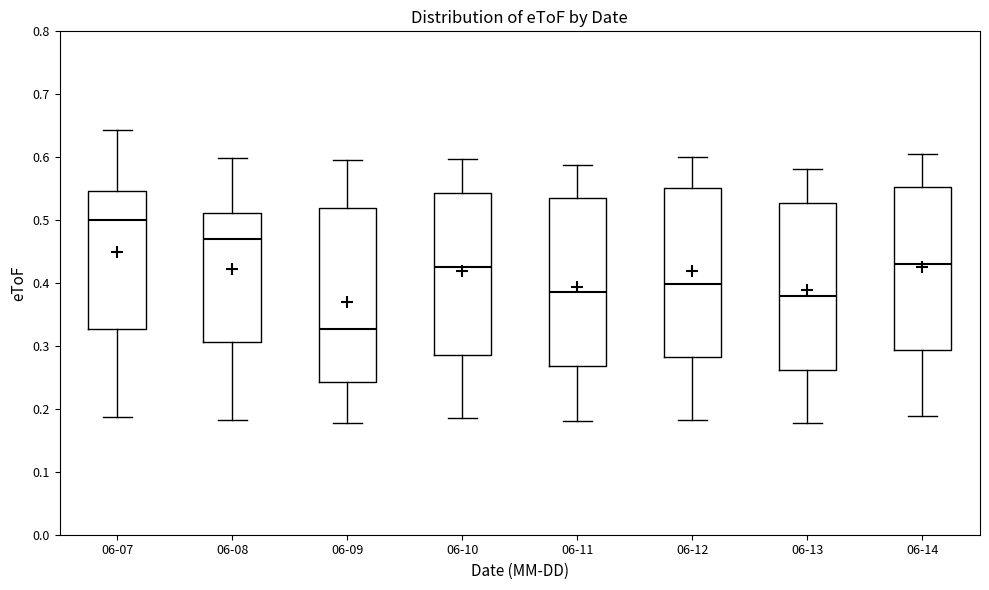

Reading left to right, read every box against the y-axis: the position of its median line, the range the box covers, and the ends of its whiskers. The values are not printed on the chart, so give them approximately, as read against the axis.

06-07: median 0.50, box 0.33 to 0.55, whiskers 0.19 to 0.64
06-08: median 0.47, box 0.31 to 0.51, whiskers 0.18 to 0.60
06-09: median 0.33, box 0.24 to 0.52, whiskers 0.18 to 0.60
06-10: median 0.43, box 0.29 to 0.54, whiskers 0.19 to 0.60
06-11: median 0.39, box 0.27 to 0.53, whiskers 0.18 to 0.59
06-12: median 0.40, box 0.28 to 0.55, whiskers 0.18 to 0.60
06-13: median 0.38, box 0.26 to 0.53, whiskers 0.18 to 0.58
06-14: median 0.43, box 0.29 to 0.55, whiskers 0.19 to 0.61